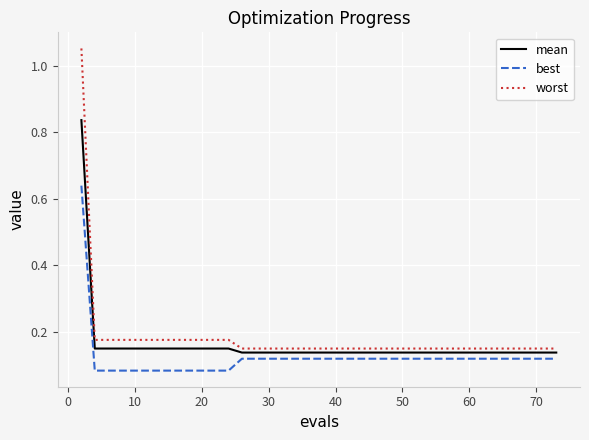

True or false: best and worst intersect in this chart.

False